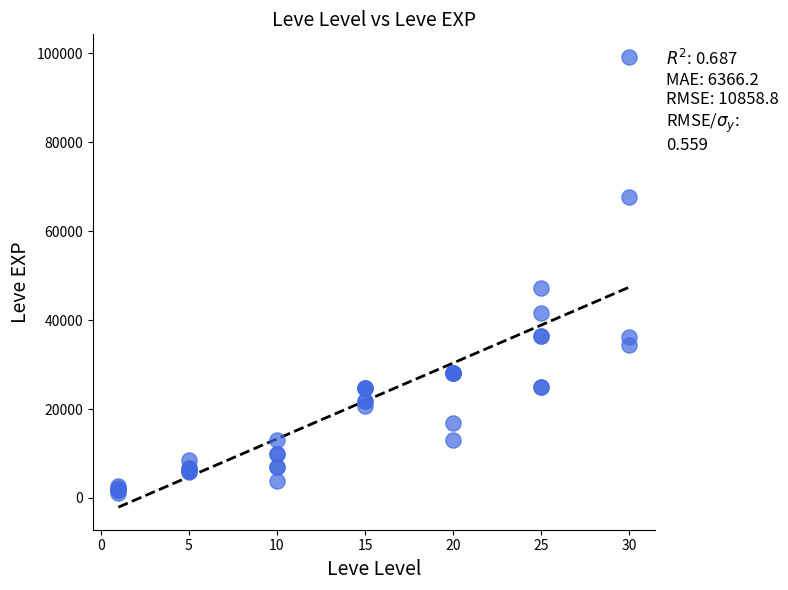

What Y value in the scatter plot is closest to 50190?

47200